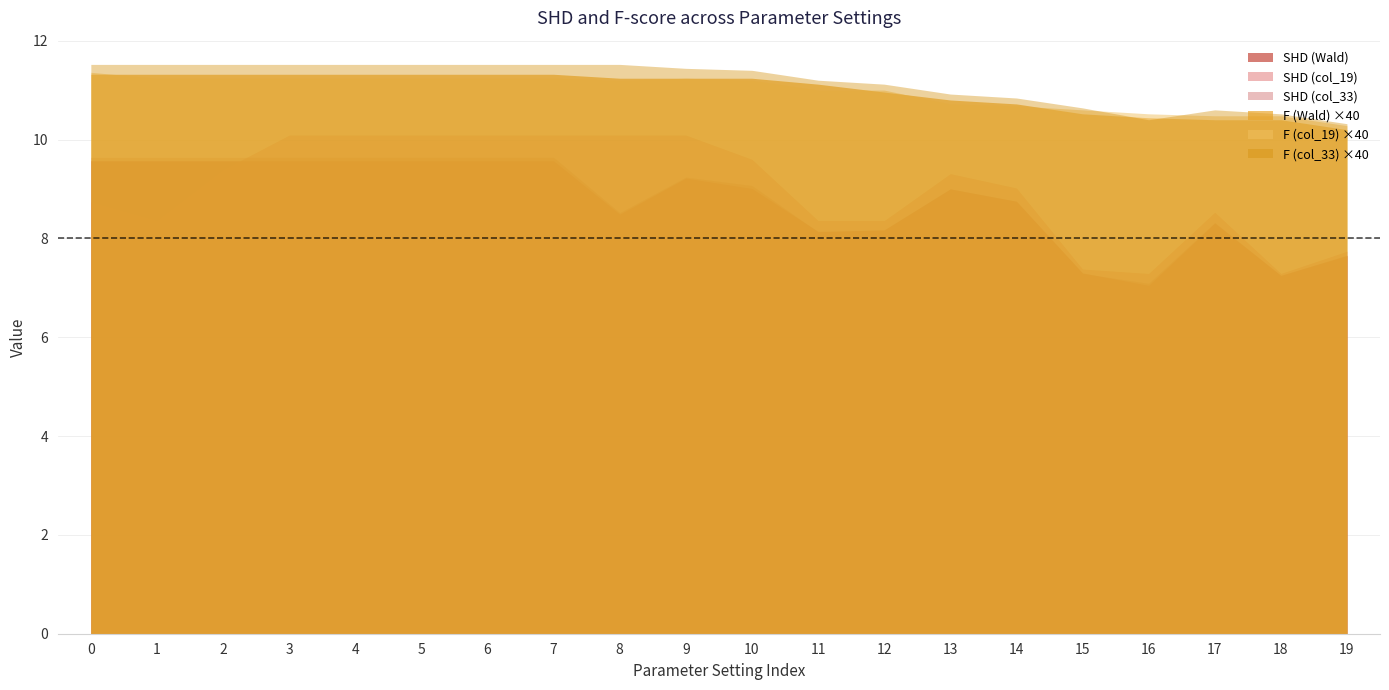

What are all the series names shown in the legend?

SHD (Wald), SHD (col_19), SHD (col_33), F (Wald) ×40, F (col_19) ×40, F (col_33) ×40